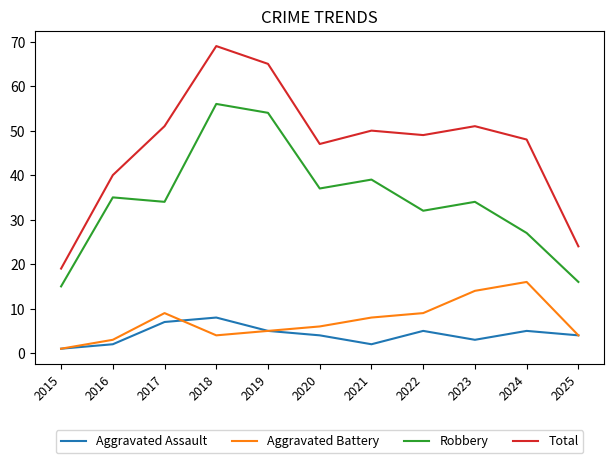

Where is Total nearest to the value 44?

2020